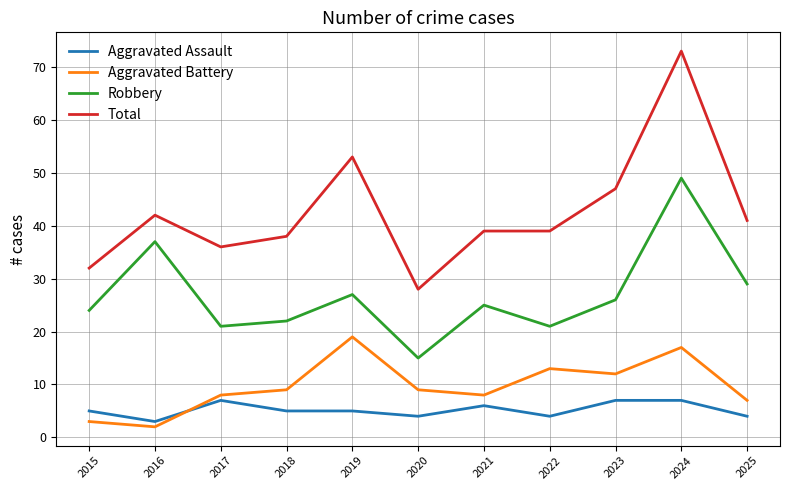

True or false: Robbery and Aggravated Assault intersect in this chart.

False